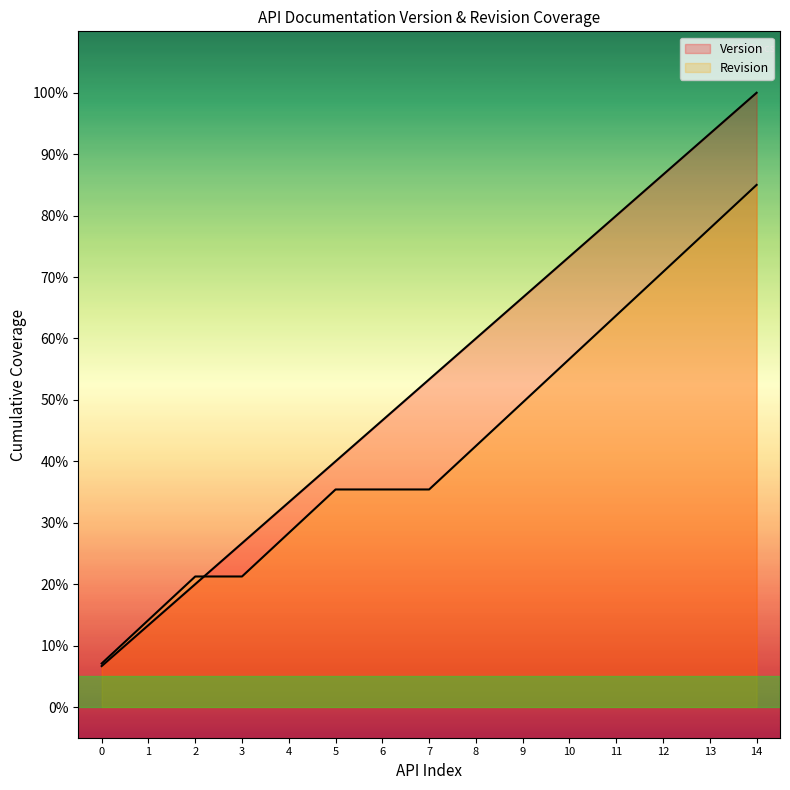

Between 1 and 1, which is larger?

1